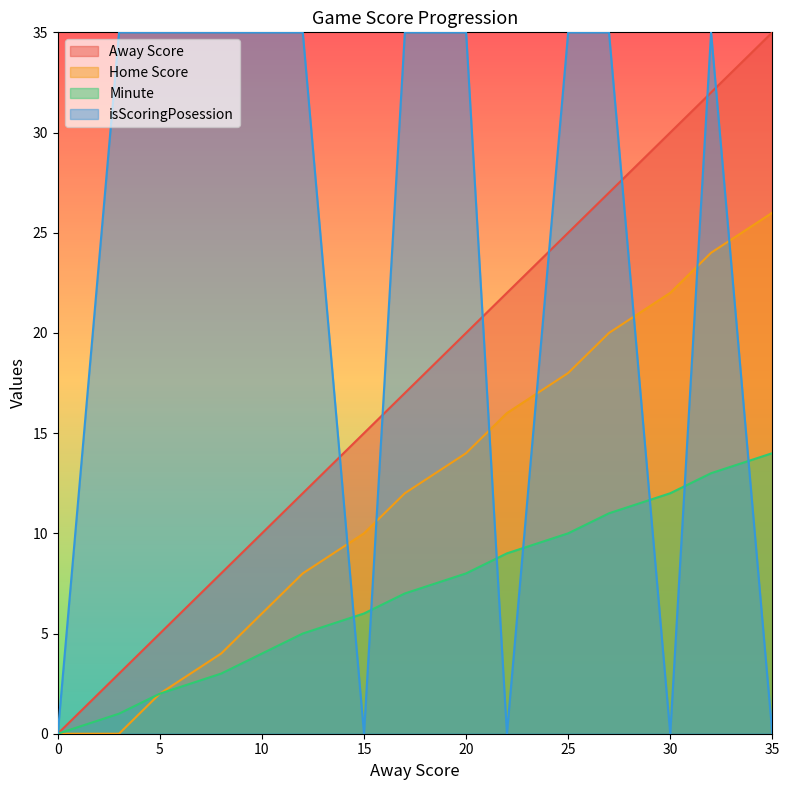

Read the Away Score value at 25, to the nearest 10.

20